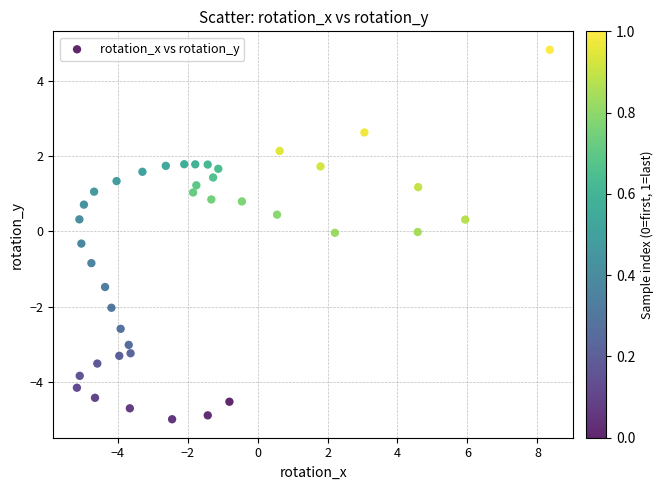

What is the range of Y values (max minus min)?

9.8